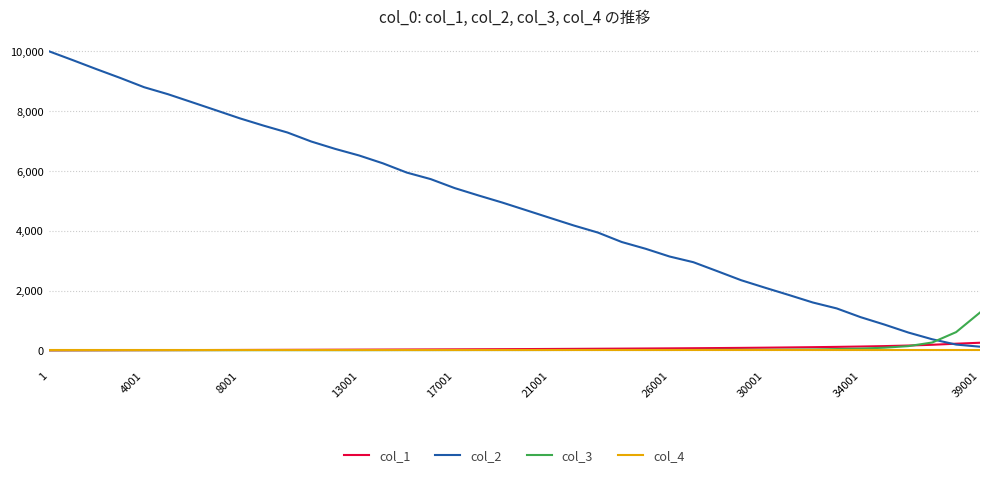

Which series has the widest spread of values?

col_2